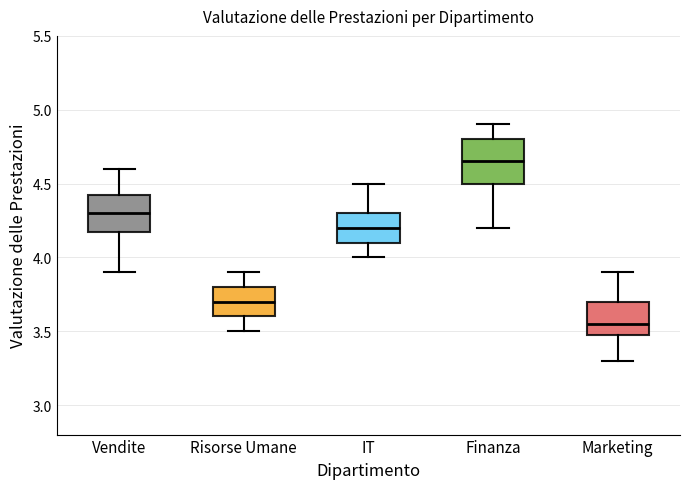

Which box has the highest median line?

Finanza